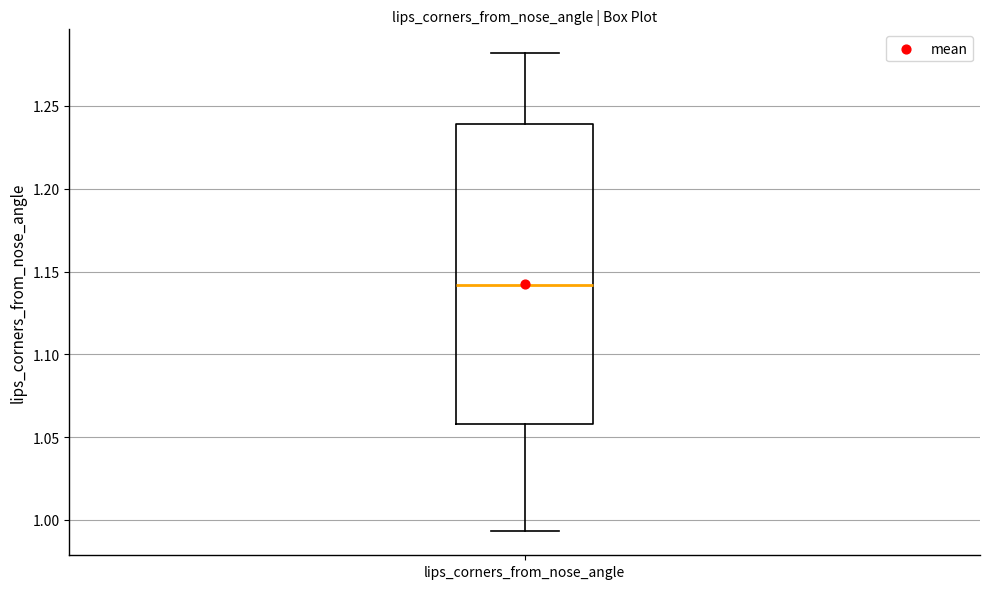

Transcribe this box plot: give where the median line is, the range the box spans, and where the two whiskers end, as read against the y-axis. The values are not printed on the chart, so give them approximately, as read against the axis.

median 1.140, box 1.060 to 1.240, whiskers 0.995 to 1.280